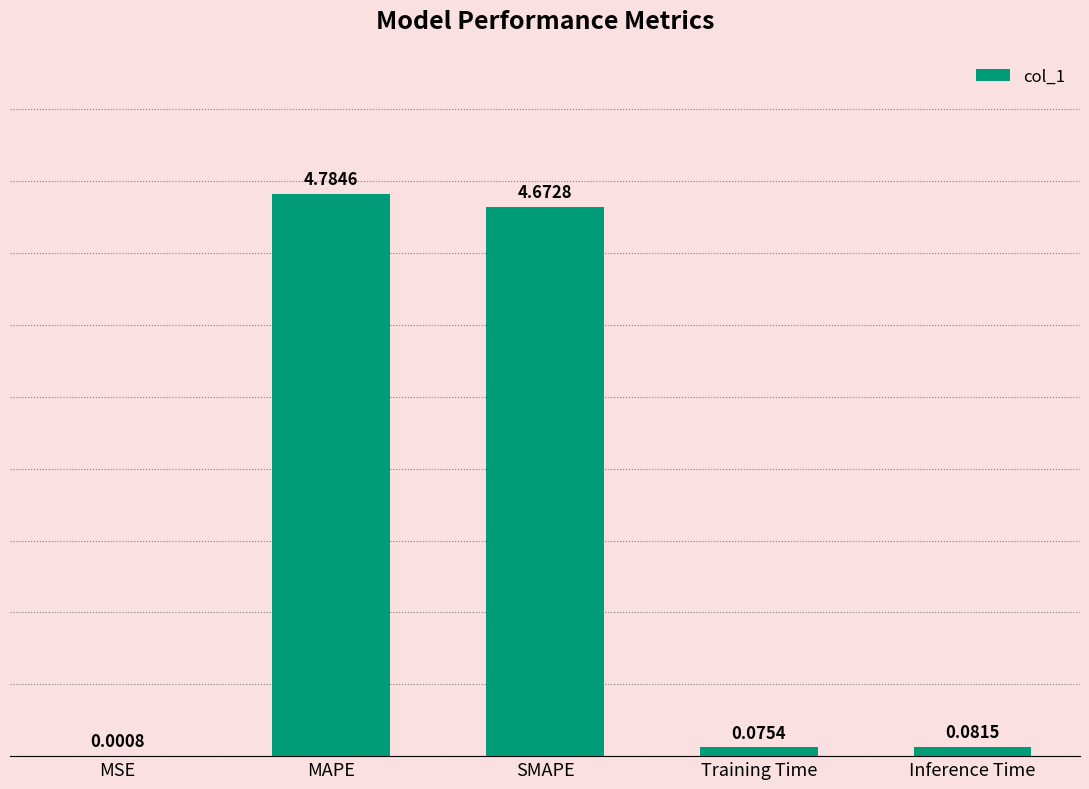

What is the maximum value shown in the chart?

4.8